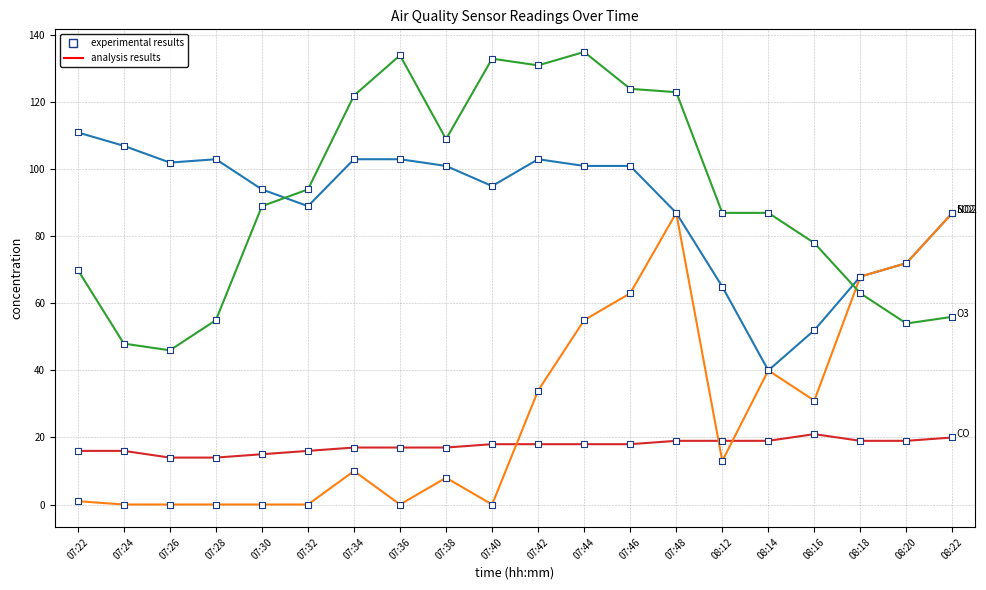

What is the maximum value shown in the chart?

135